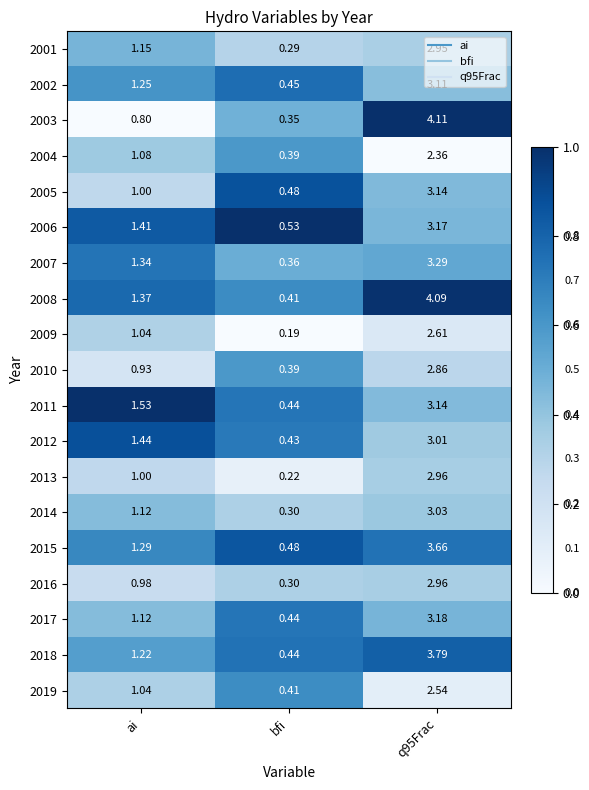

At which label is 2002 closest to 1?

ai